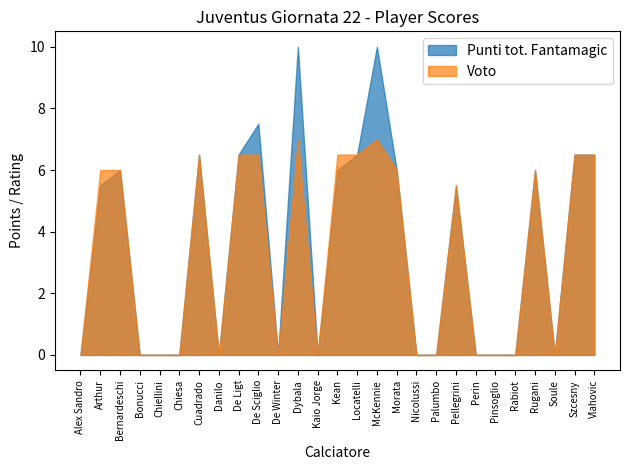

What is the difference between the second highest and second lowest values in the Punti tot. Fantamagic series?

10.0